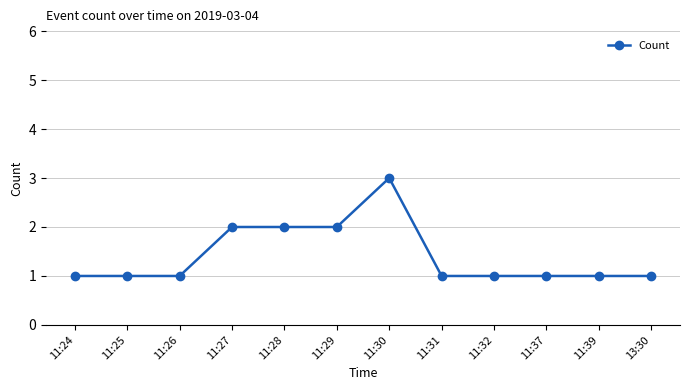

Reading right to left, transcribe all the data shown in this chart.

13:30=1	11:39=1	11:37=1	11:32=1	11:31=1	11:30=3	11:29=2	11:28=2	11:27=2	11:26=1	11:25=1	11:24=1